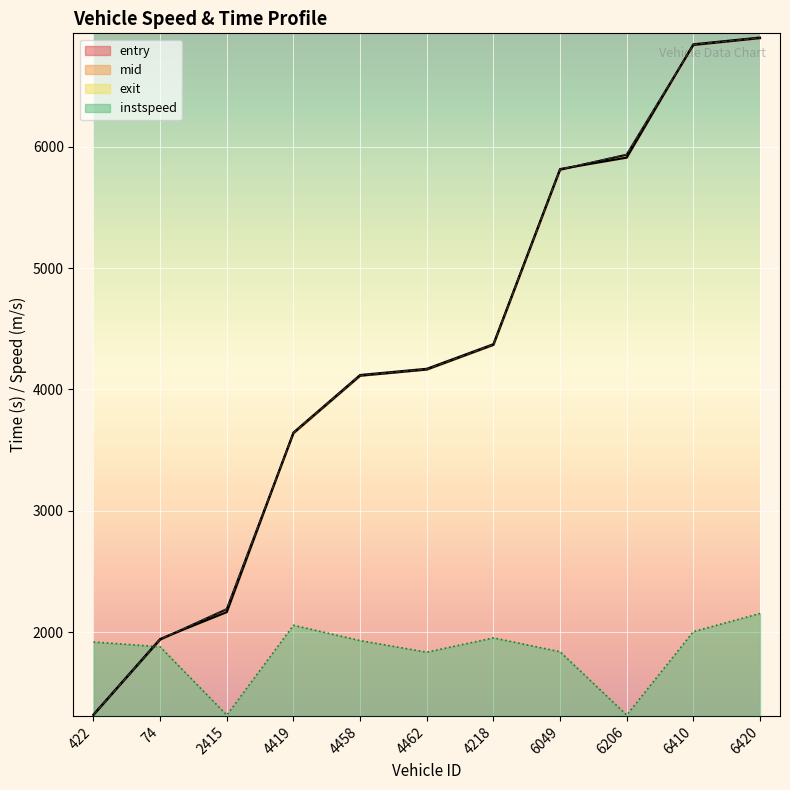

Rank the categories by entry value from highest to lowest.

6420, 6410, 6206, 6049, 4218, 4462, 4458, 4419, 2415, 74, 422